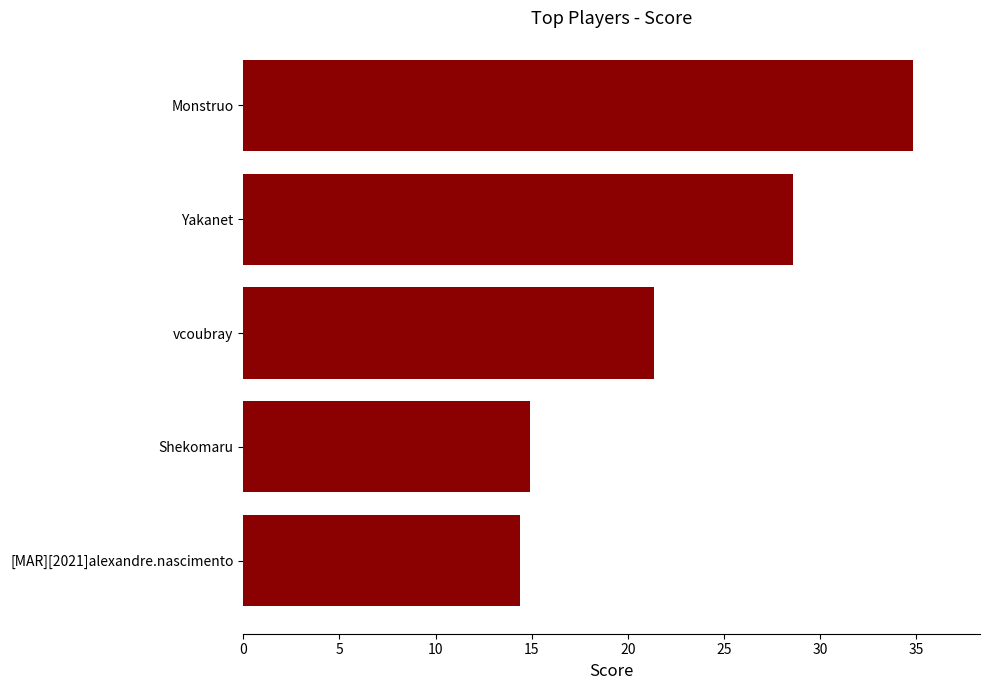

At which label is the value closest to 24?

vcoubray